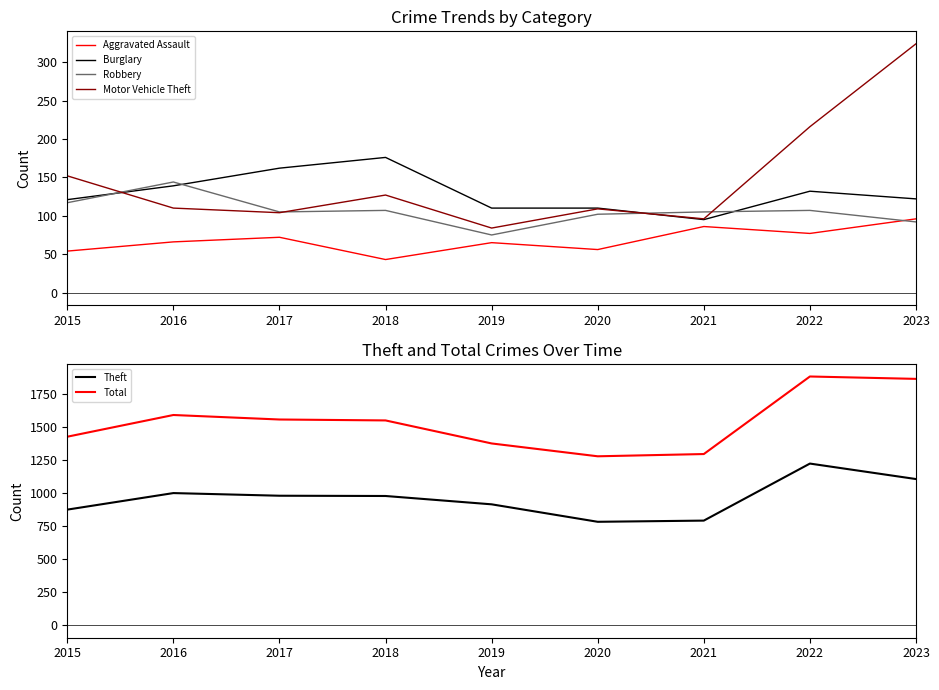

Does the chart display data point markers on the line(s)?

No